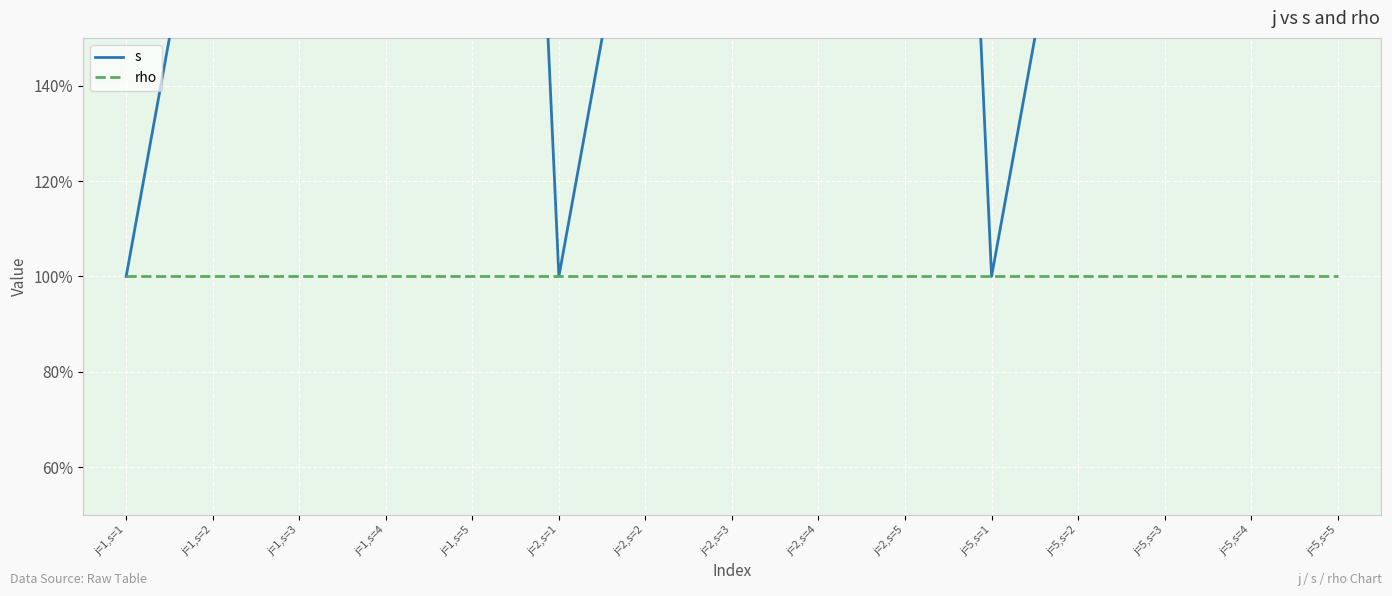

What is the value of the s point at the 3rd from the left?

3